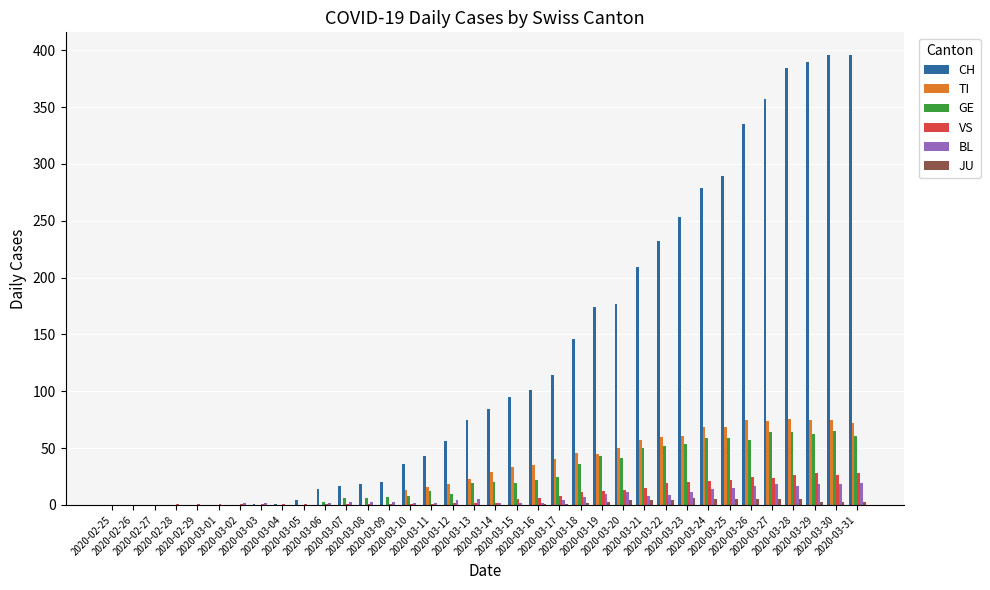

What is the sum of the VS values at 2020-03-20 and 2020-03-01?

14